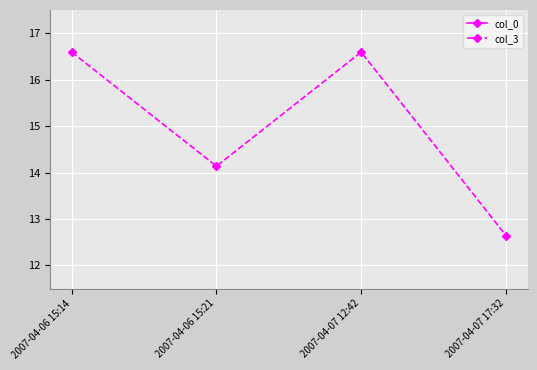

At which label does col_3 first exceed 16?

2007-04-06 15:14